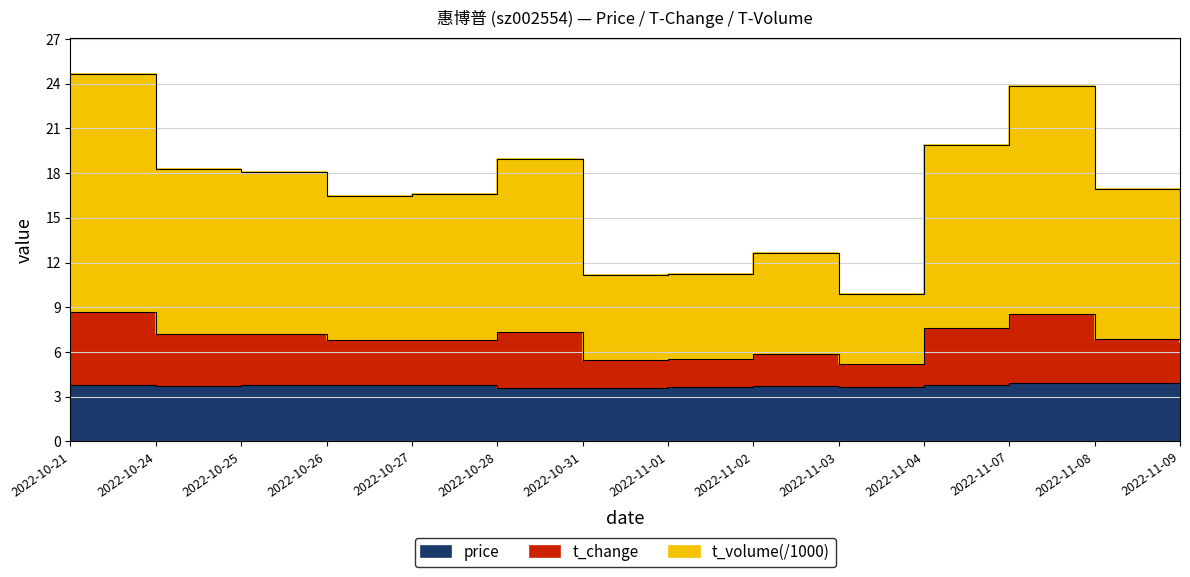

What is the greatest value displayed?

24.6